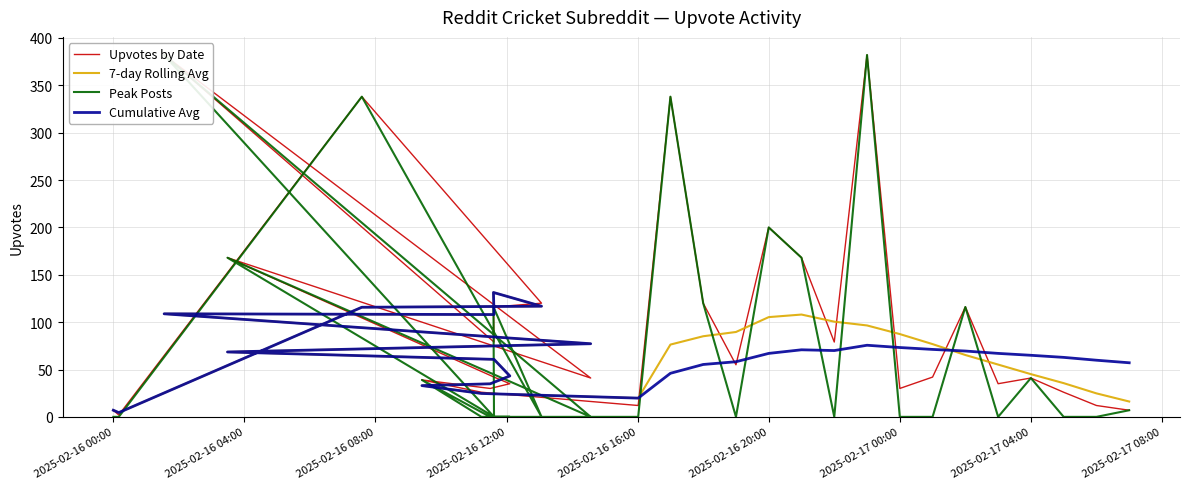

Which series has the largest total across all categories?

Upvotes by Date